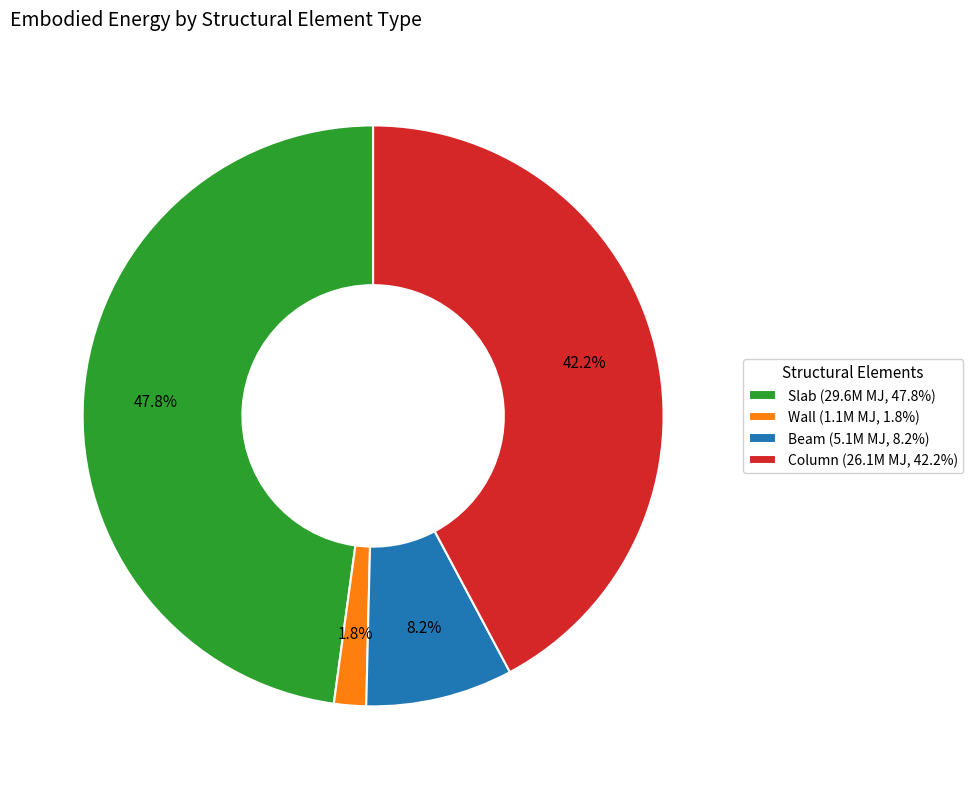

Do Wall and Beam together represent more than half of the pie?

No